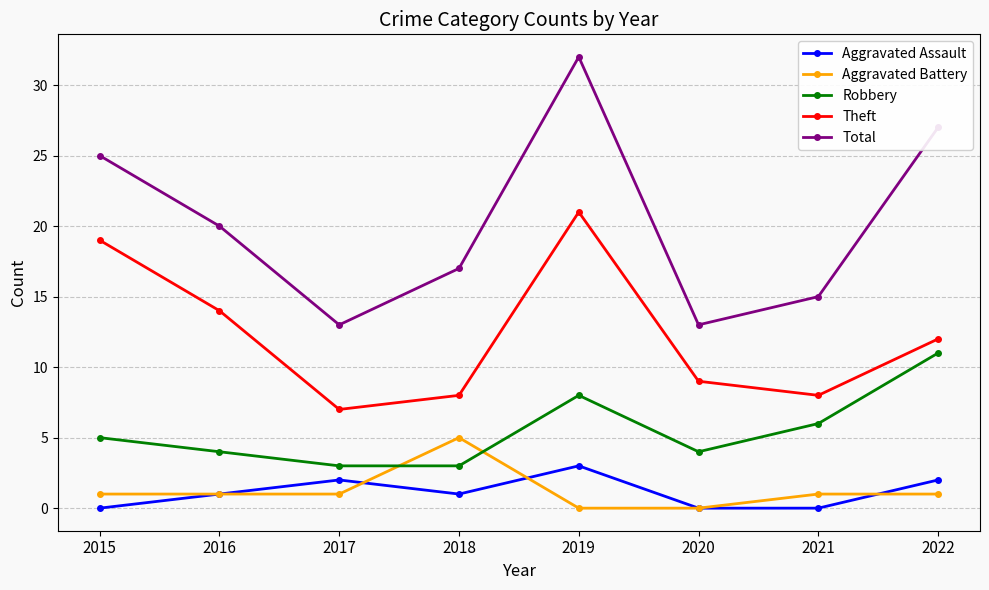

What is the sum of the Aggravated Battery values at 2021 and 2022?

2